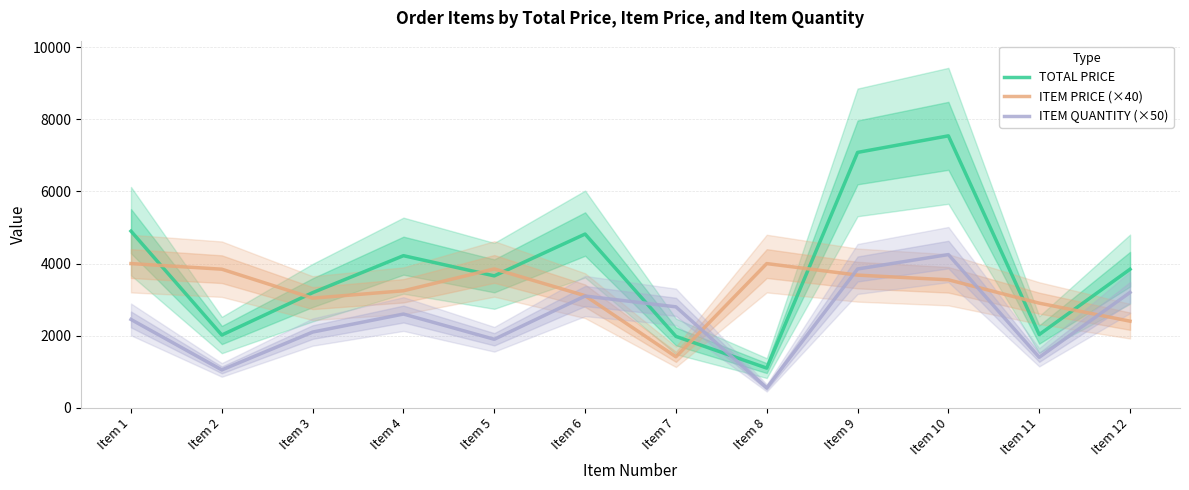

True or false: ITEM QUANTITY (×50) and ITEM PRICE (×40) cross at least once.

True